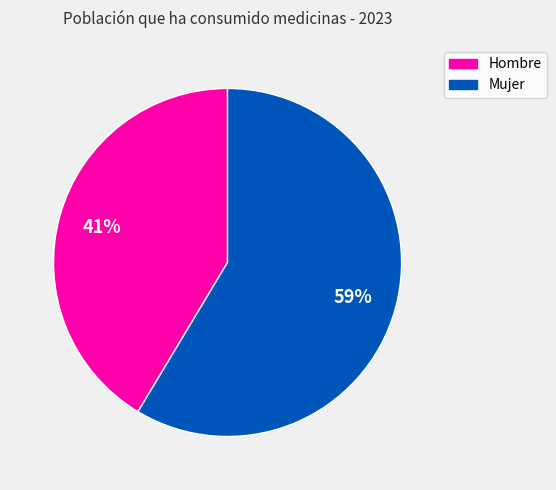

To the nearest percent, what is the combined percentage of Hombre and Mujer?

100%